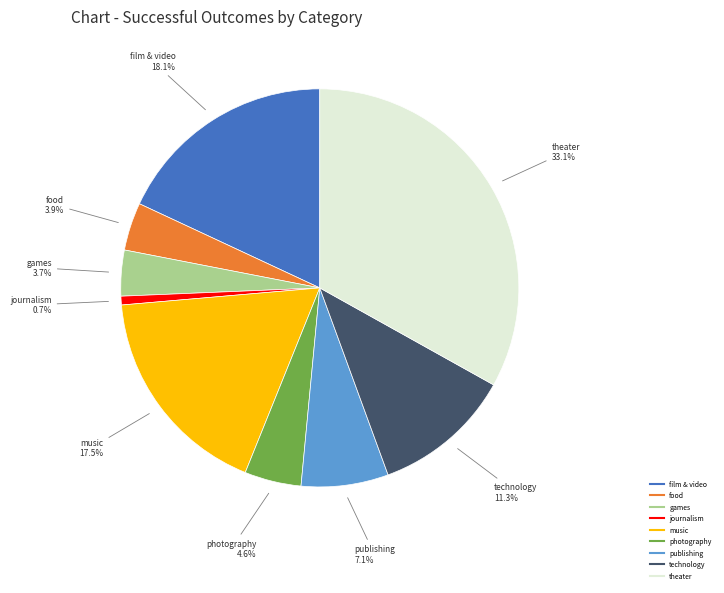

How many slices are in this pie chart?

9